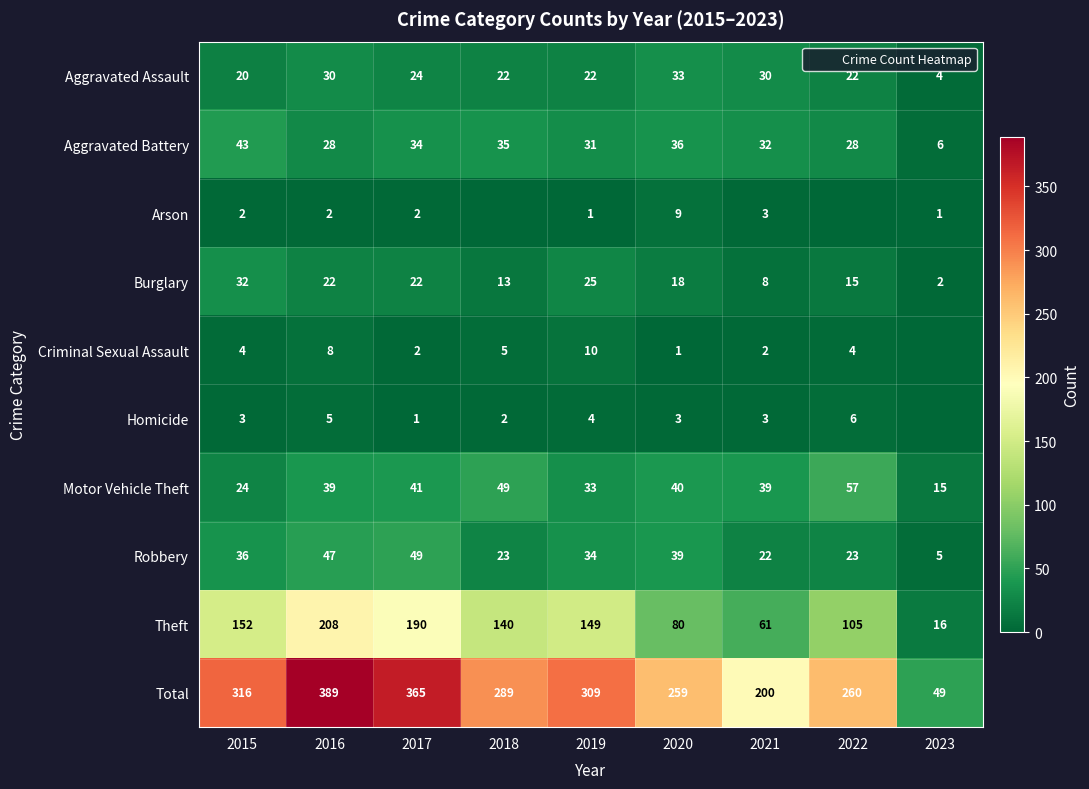

What is the difference between the second highest and second lowest values in the Aggravated Assault series?

10